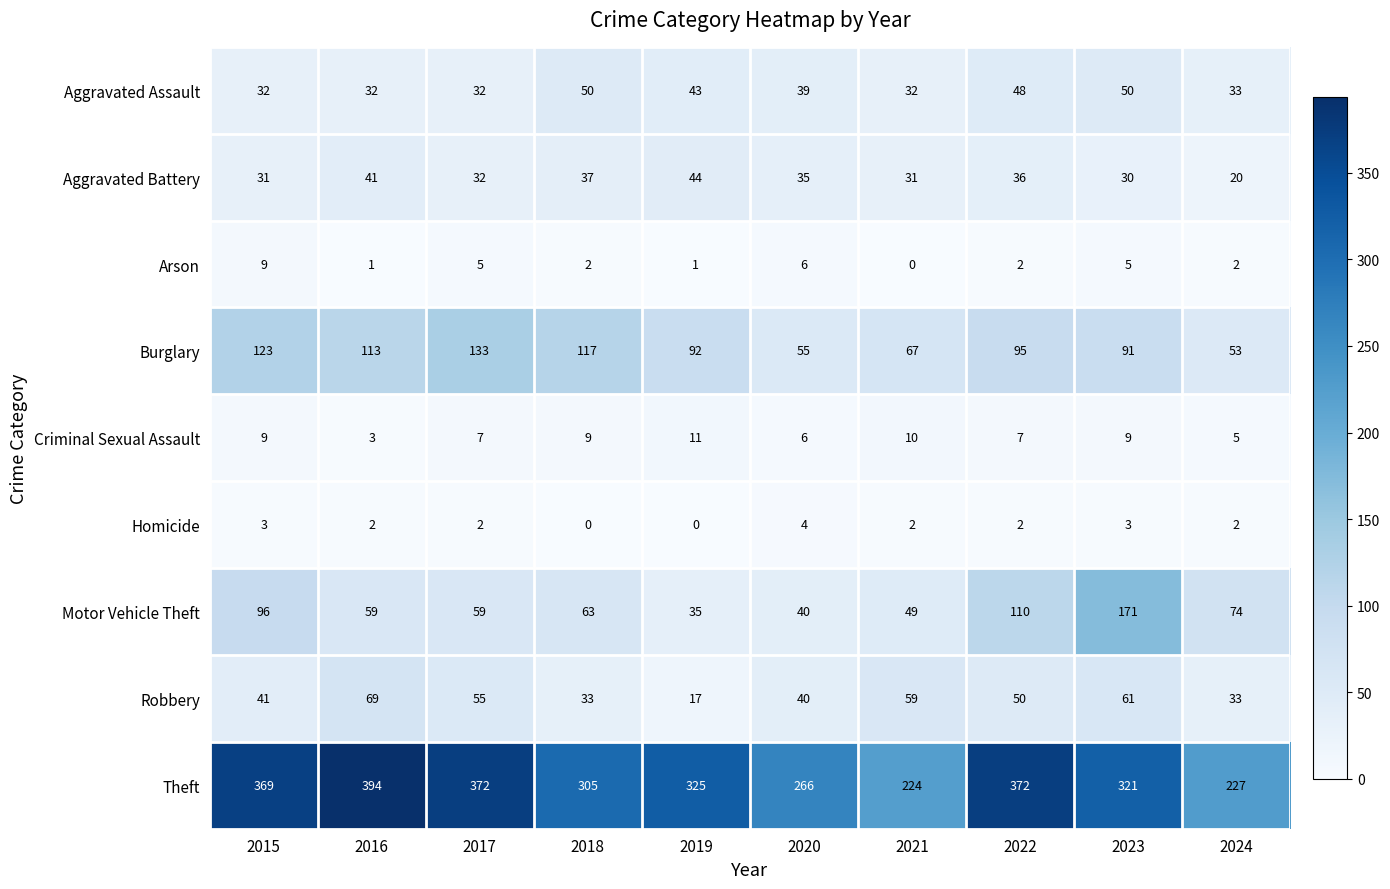

What is the difference between the highest and lowest values at 2022?

370